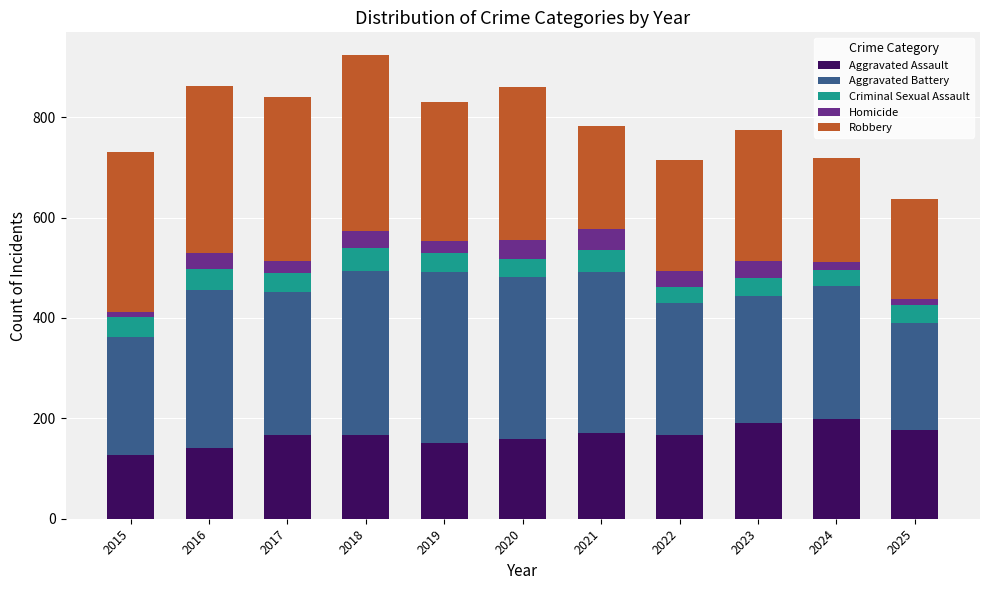

What is the total value across all series at 2015?

730